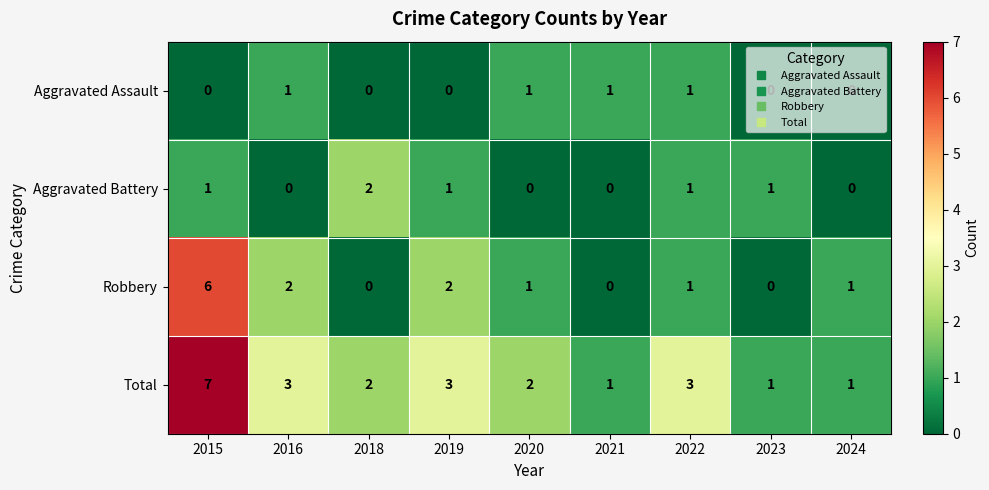

At which label does Total first exceed 2?

2015